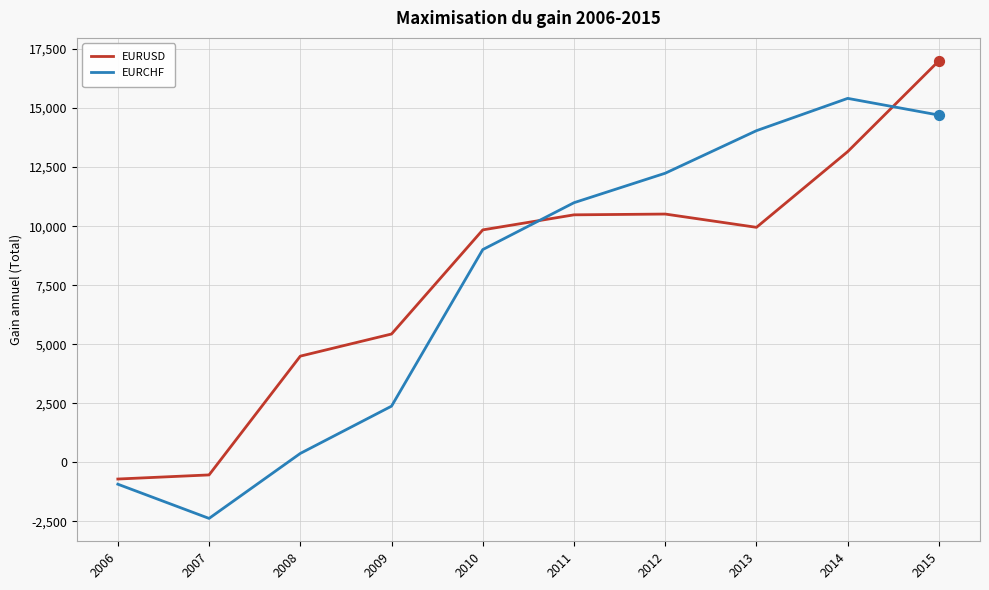

What are all the series names shown in the legend?

EURUSD, EURCHF